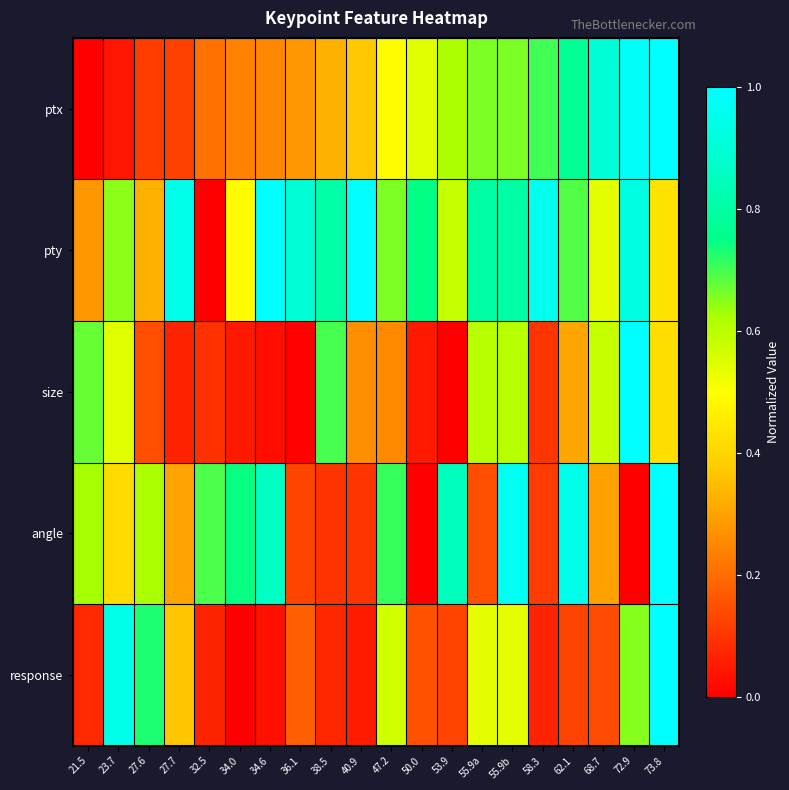

At 23.7, list the series in order from smallest to largest.

ptx, angle, size, pty, response